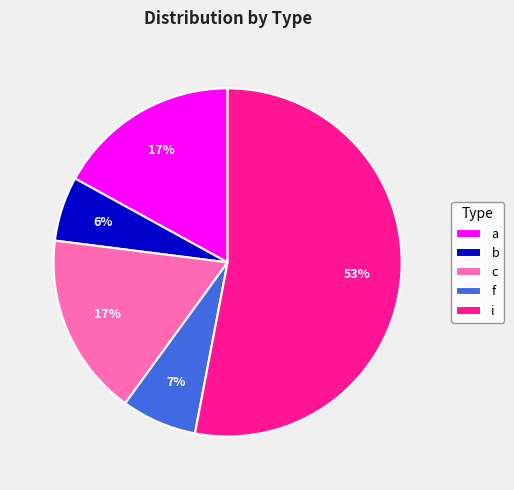

What is the ratio of the value at i to the value at b?

8.8